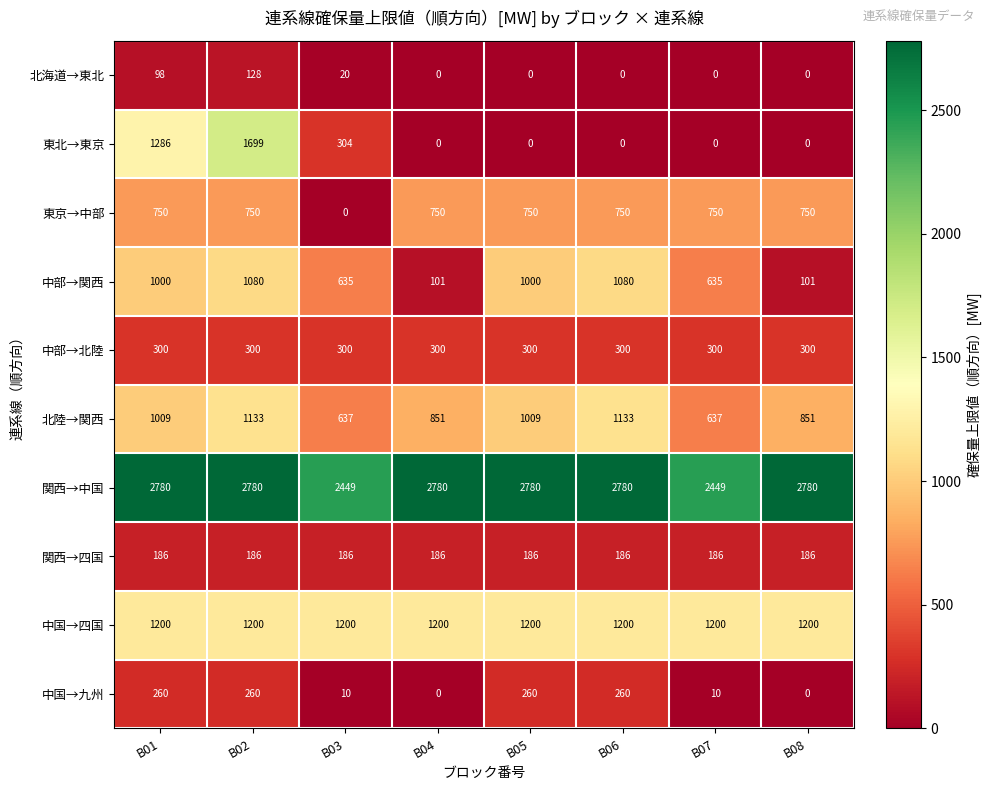

What is the greatest value displayed?

2780